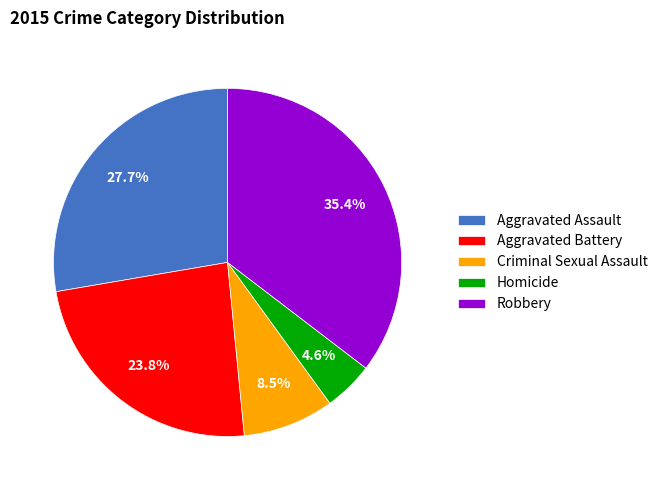

To the nearest percent, what portion does Homicide represent?

5%